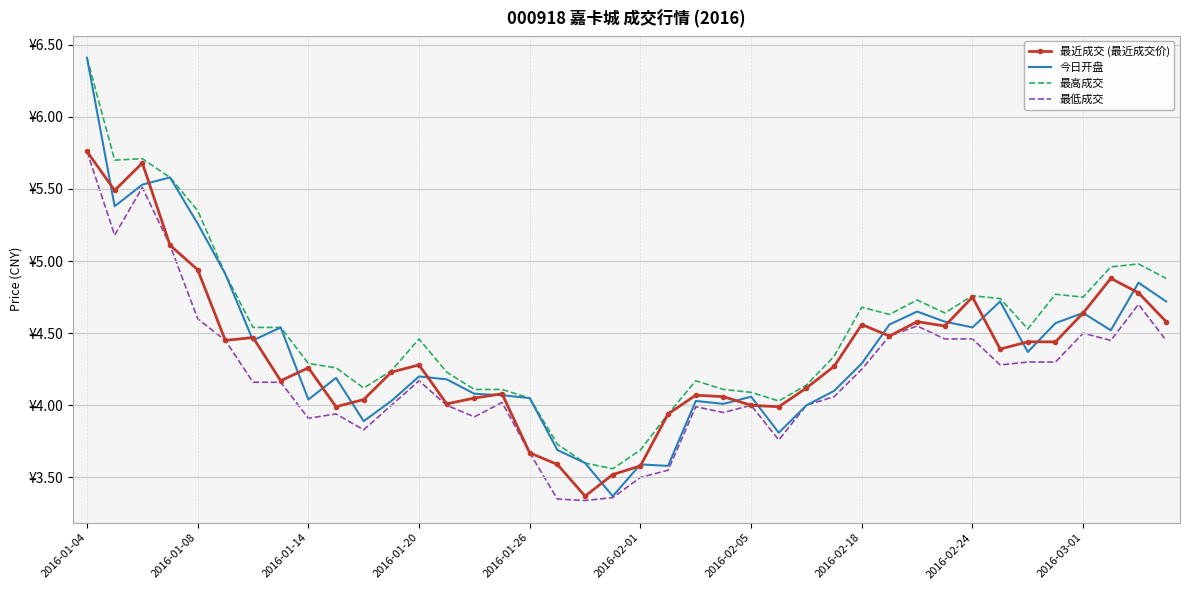

What are all the series names shown in the legend?

最近成交 (最近成交价), 今日开盘, 最高成交, 最低成交